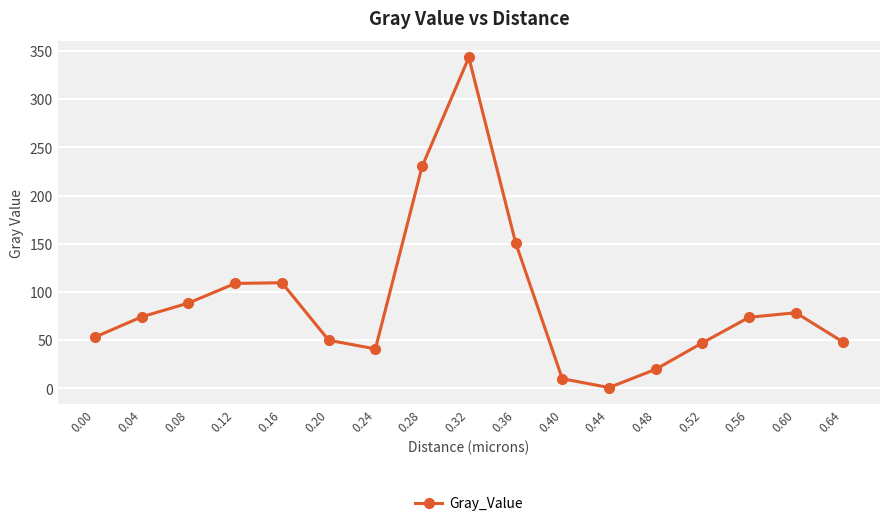

Is this an area chart (filled region under the line)?

No